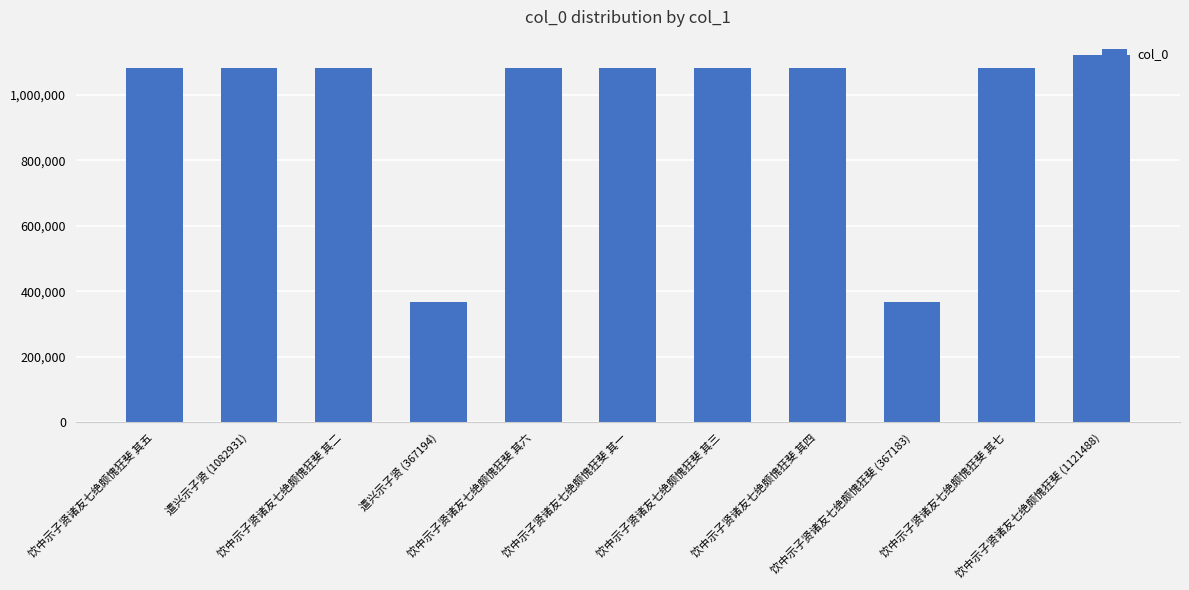

At which label is the value closest to 744335?

遣兴示子贤 (1082931)